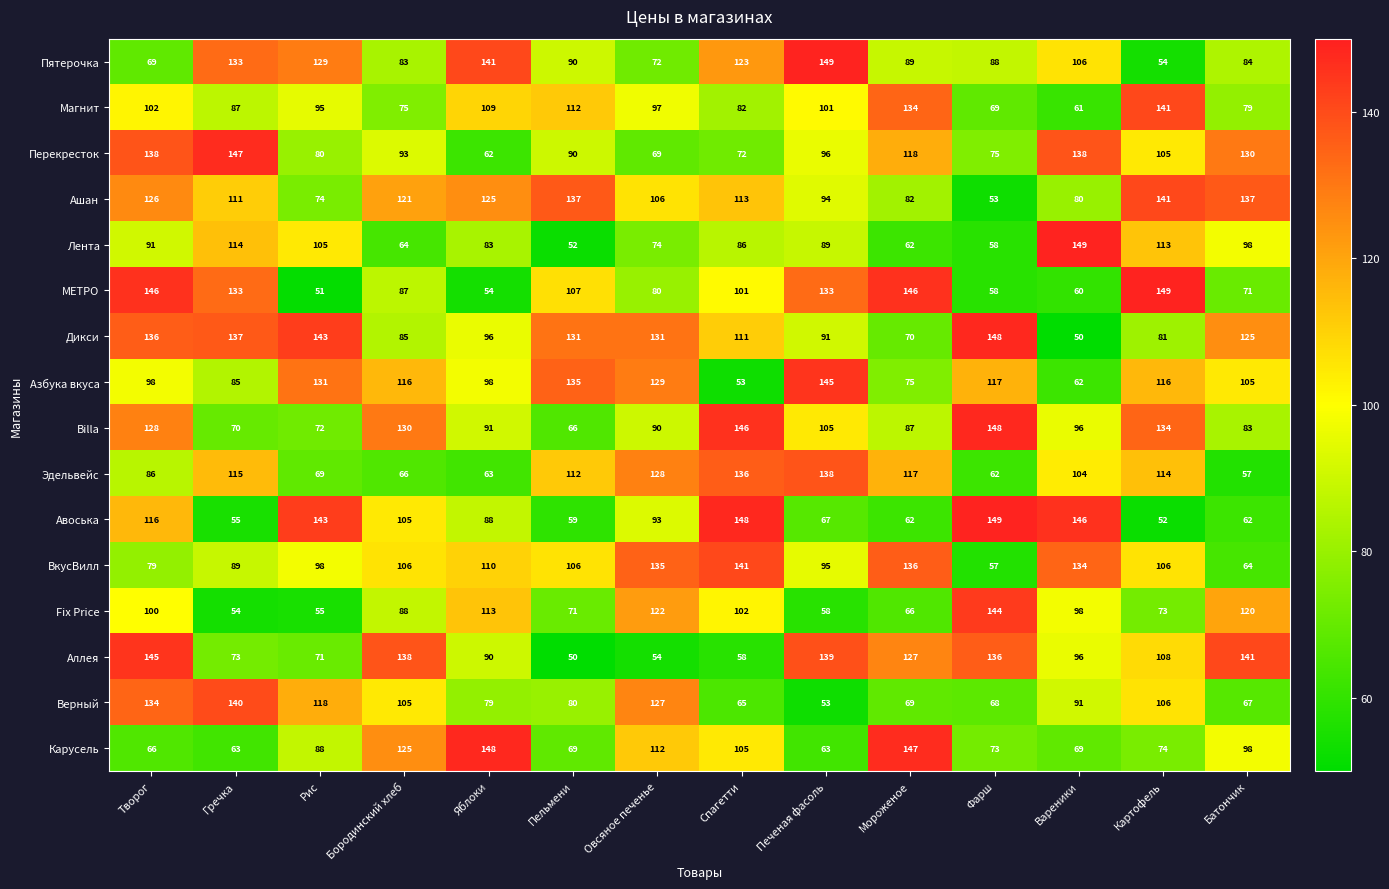

Where does the Верный series first go above 91?

Творог